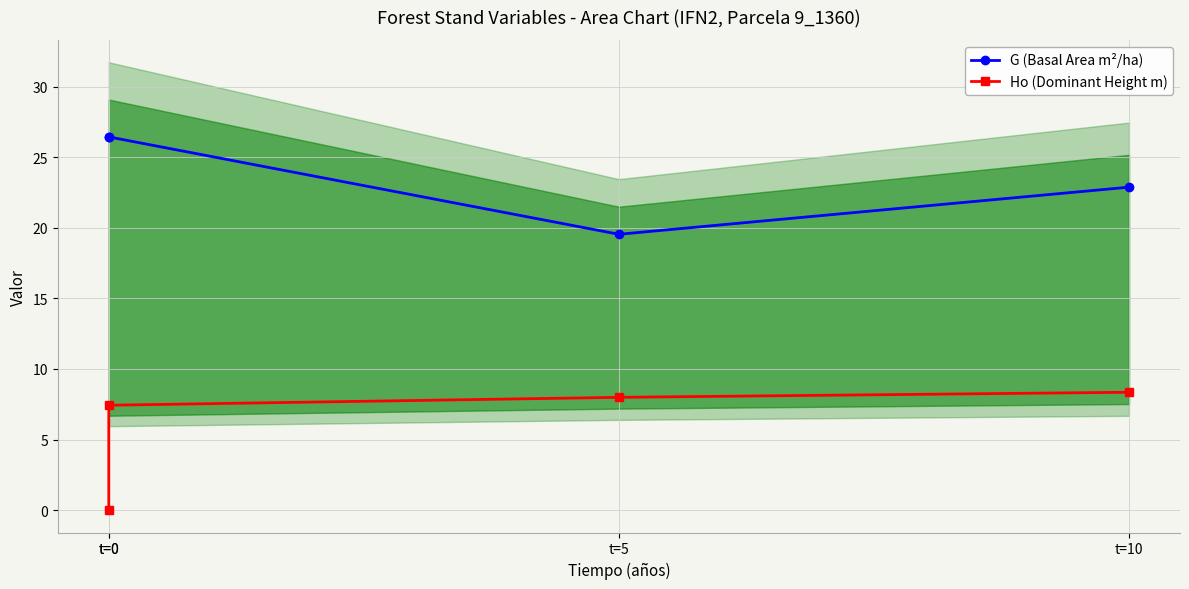

What is the difference between the second highest and second lowest values in the G (Basal Area m²/ha) series?

3.6